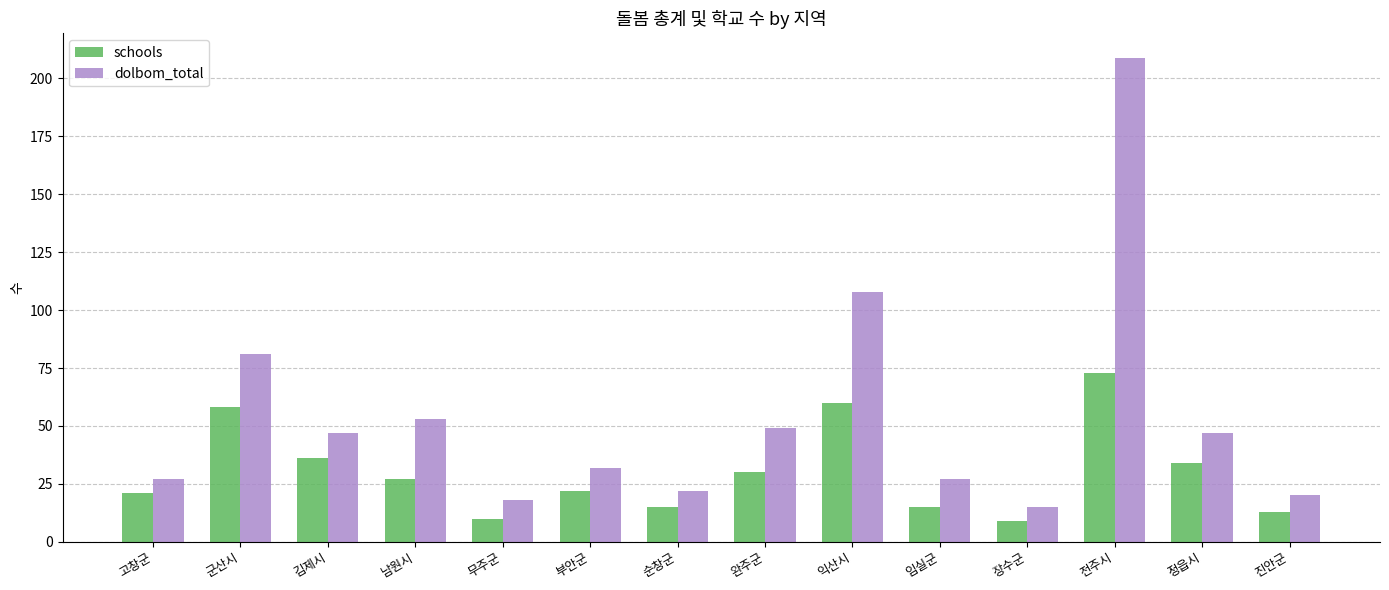

How many groups of bars are there?

14